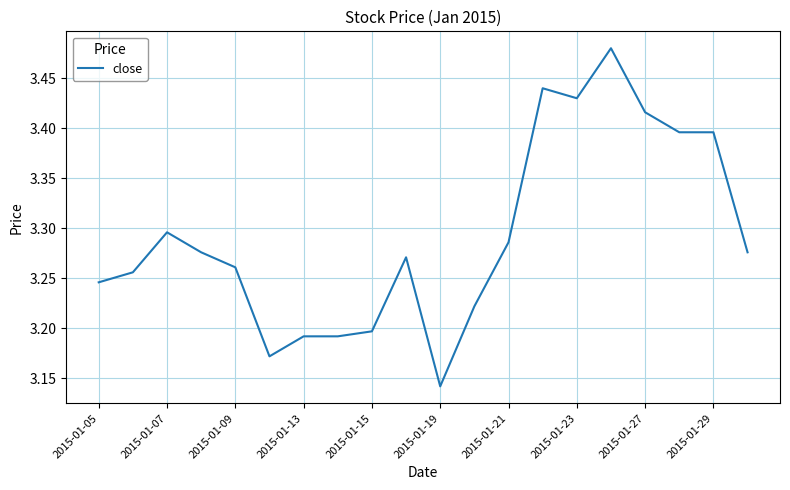

What is the difference between the maximum and minimum values?

0.3